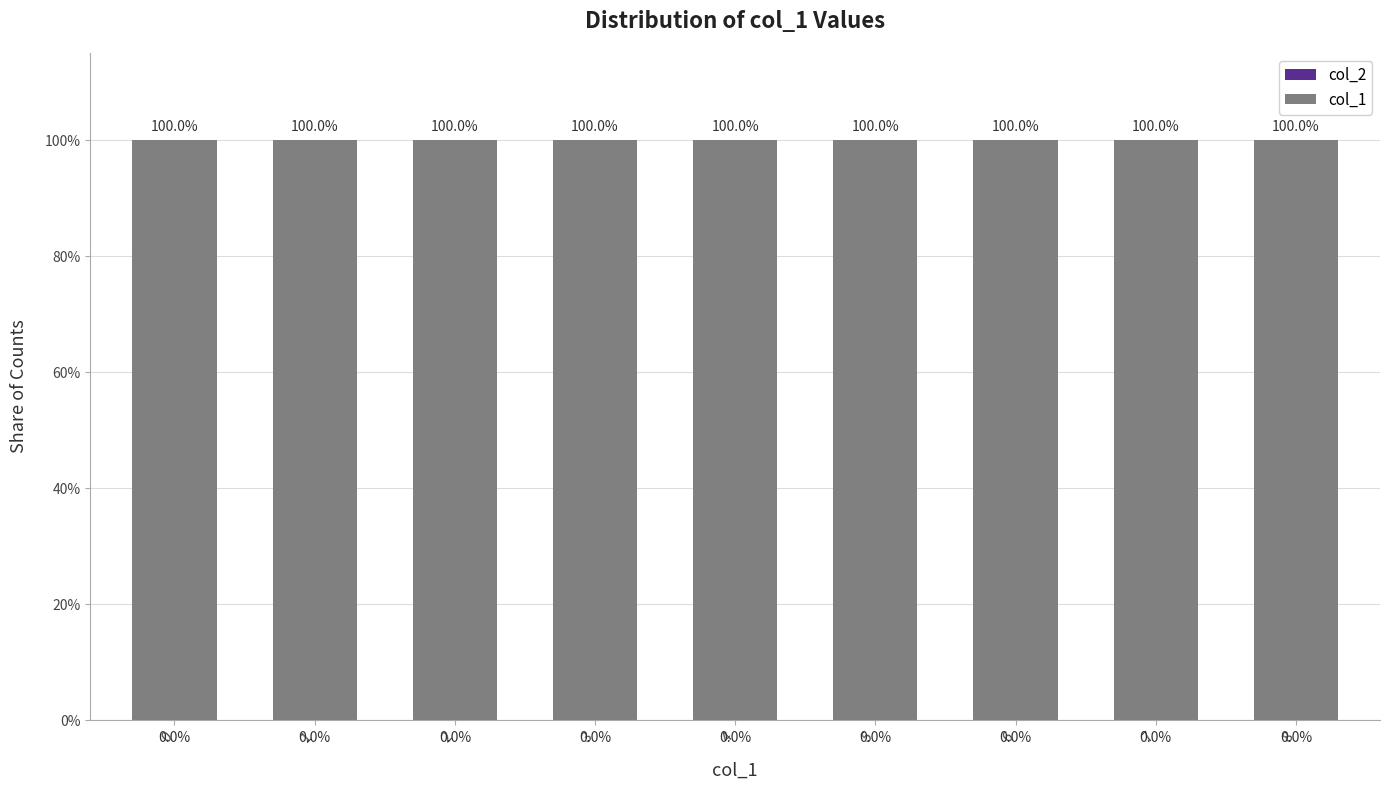

Between 4 and 6, which series saw the biggest shift?

col_2